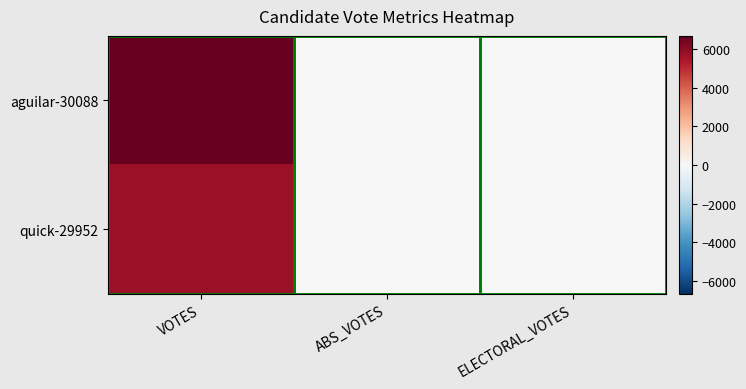

At which category is the sum across all series the highest?

VOTES